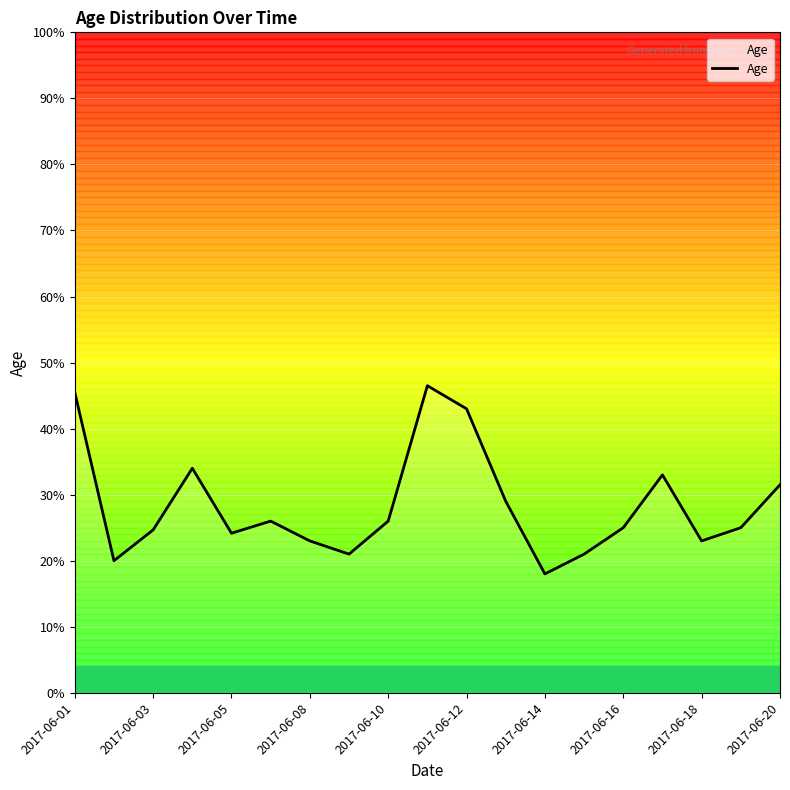

What is the smallest value displayed?

18.0